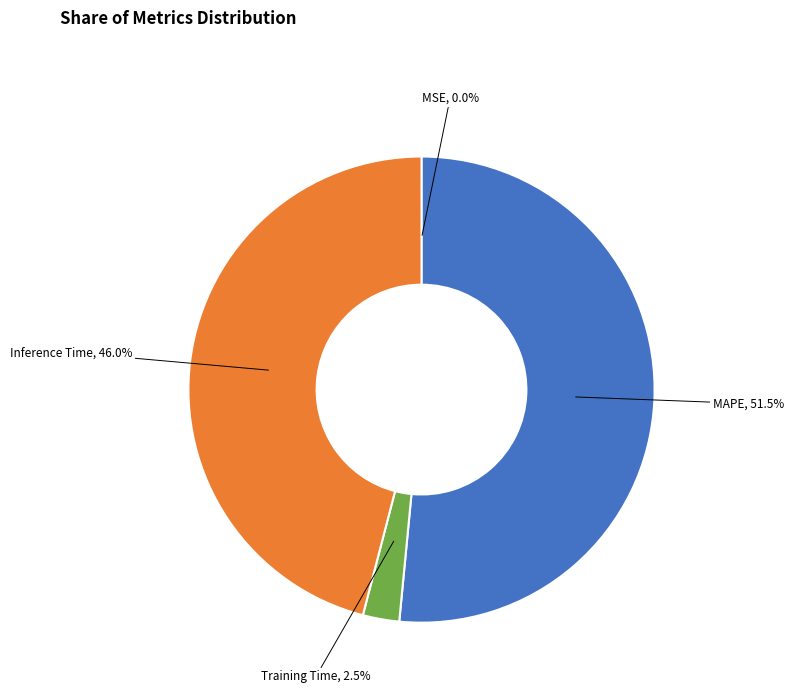

Which slice is the largest?

MAPE